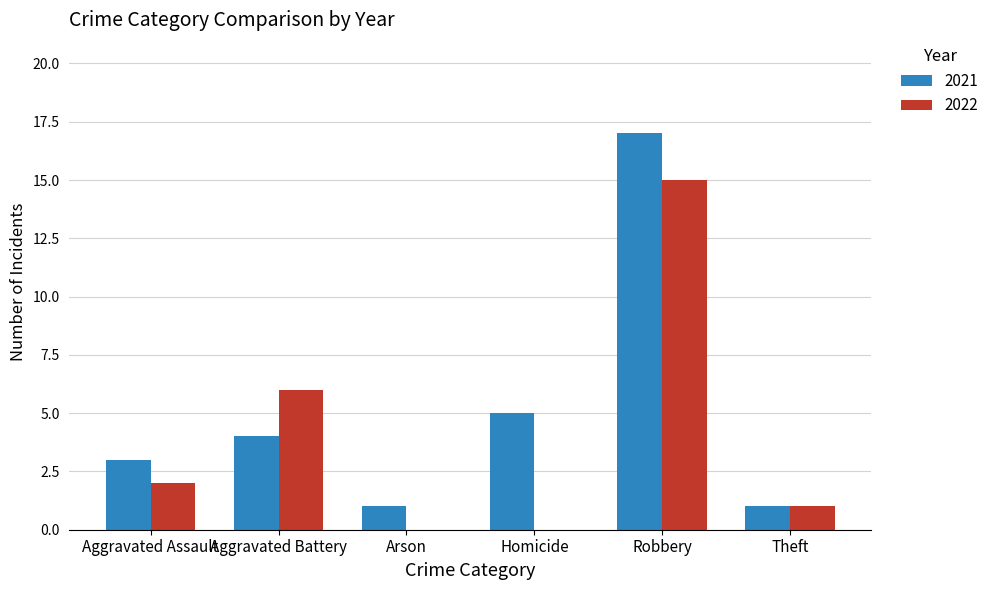

Read the 2022 value at Robbery.

15